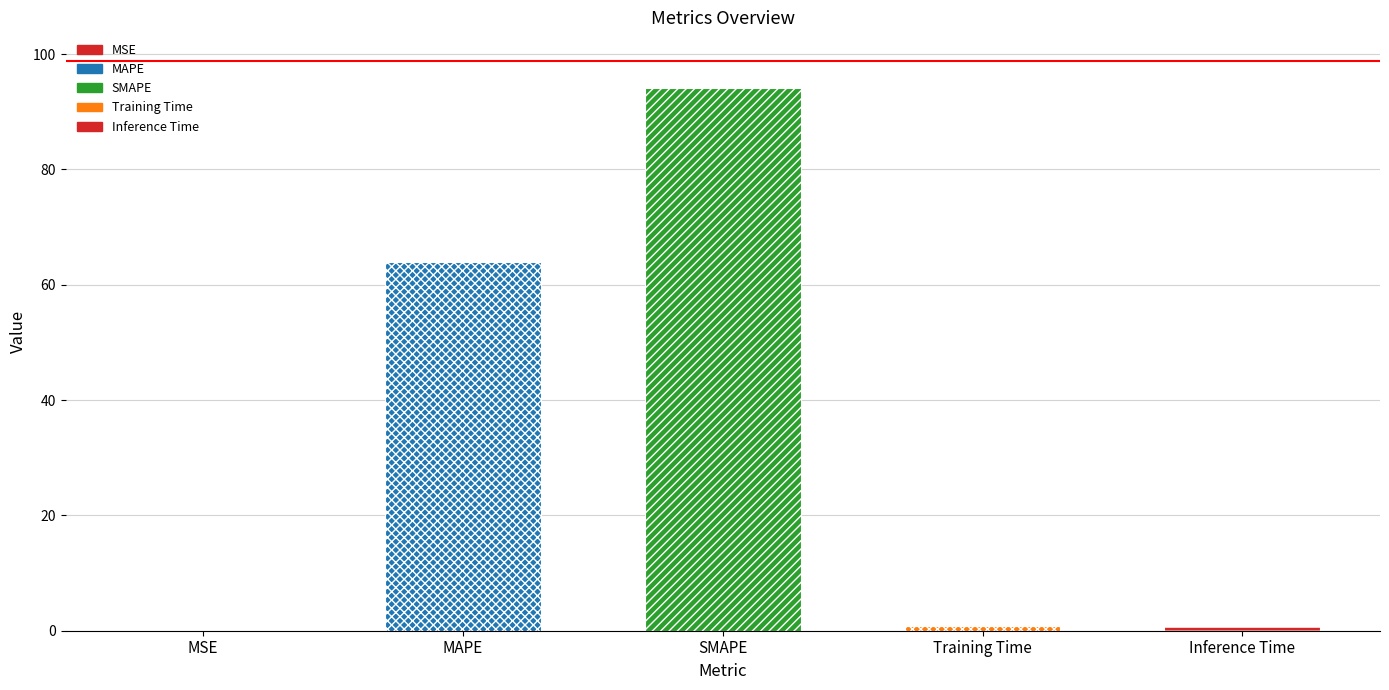

Reading right to left, transcribe all the data shown in this chart.

Inference Time=0.8	Training Time=0.7	SMAPE=94.1	MAPE=64.0	MSE=0.0